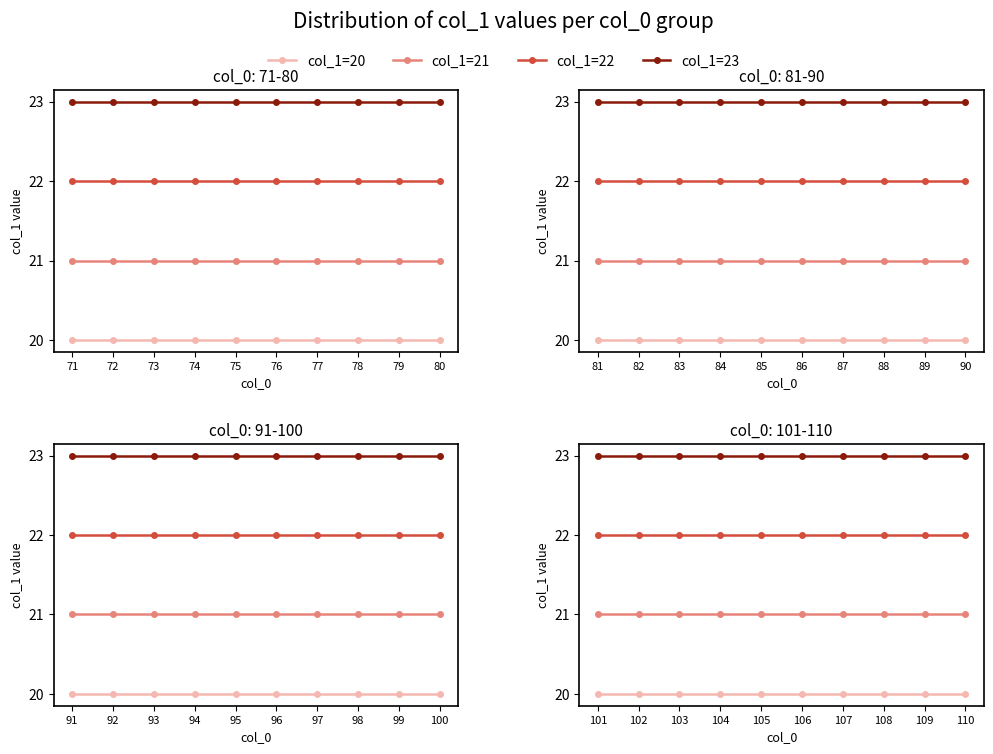

What are all the series names shown in the legend?

col_1=20, col_1=21, col_1=22, col_1=23